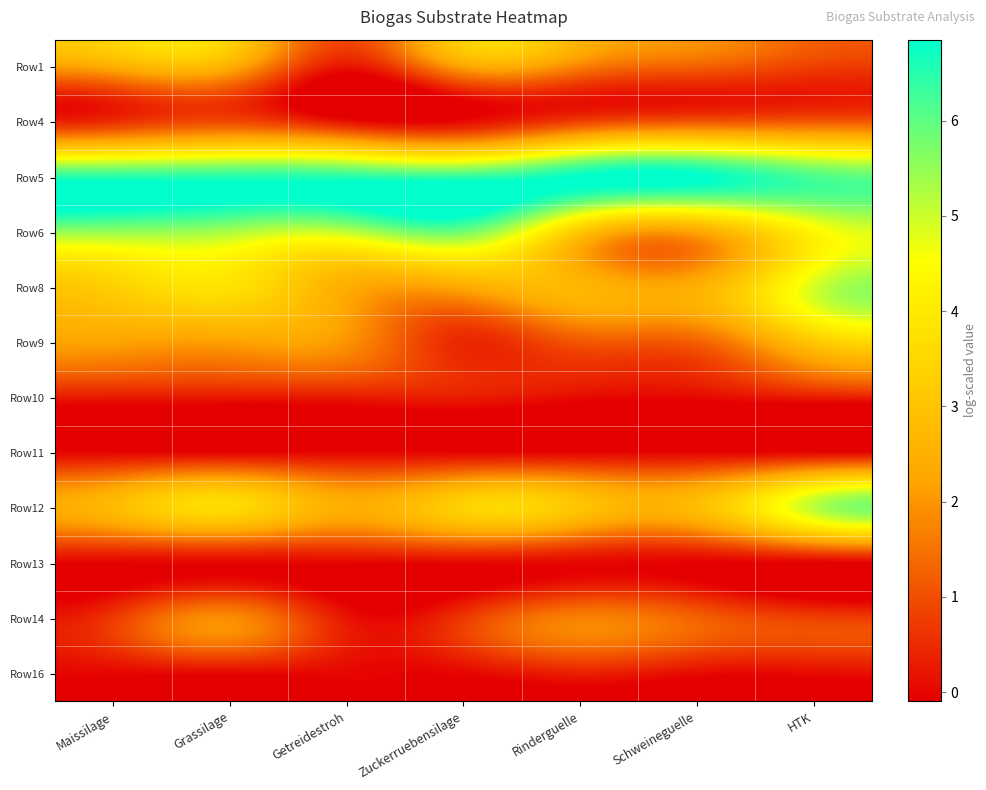

Which category has the highest value across all series?

Schweineguelle